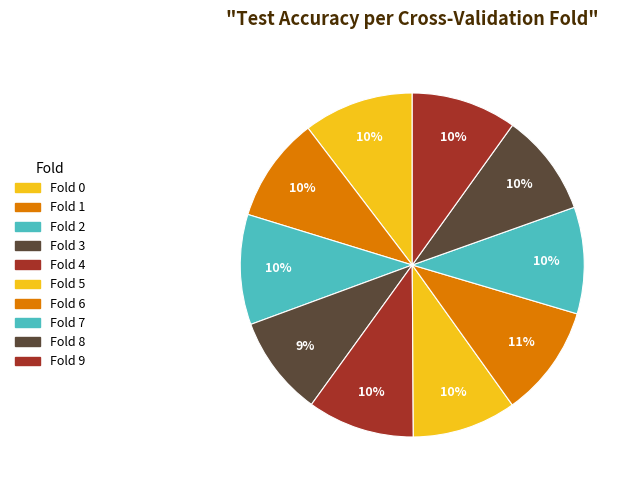

To the nearest percent, what percentage of the pie is Fold 9?

10%